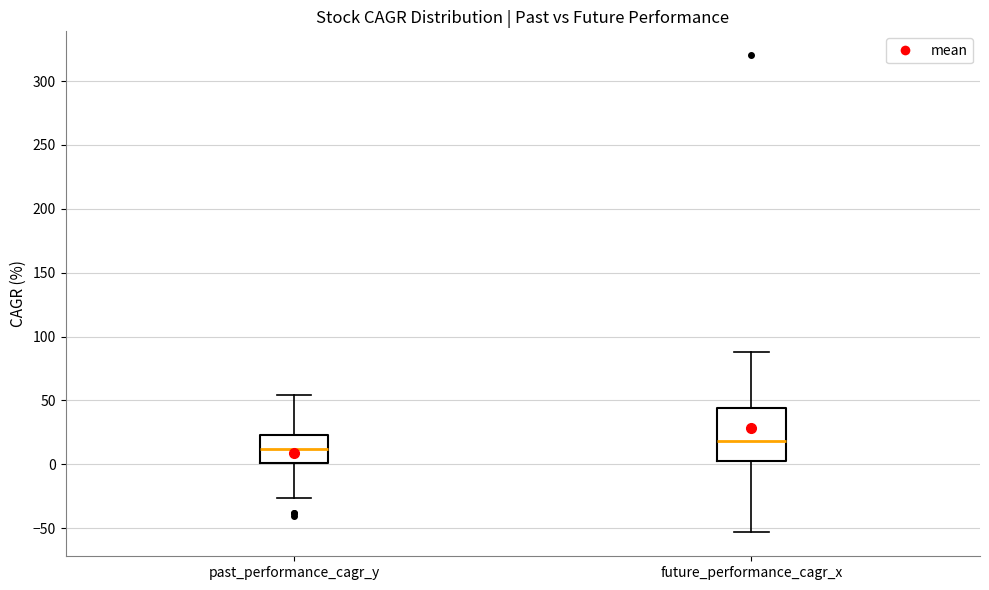

Reading left to right, transcribe this box plot: for each box, give where its median line is, the range the box spans, and where its two whiskers end, as read against the y-axis. The values are not printed on the chart, so give them approximately, as read against the axis.

past_performance_cagr_y: median 10, box 0 to 25, whiskers -25 to 55
future_performance_cagr_x: median 20, box 0 to 45, whiskers -55 to 90